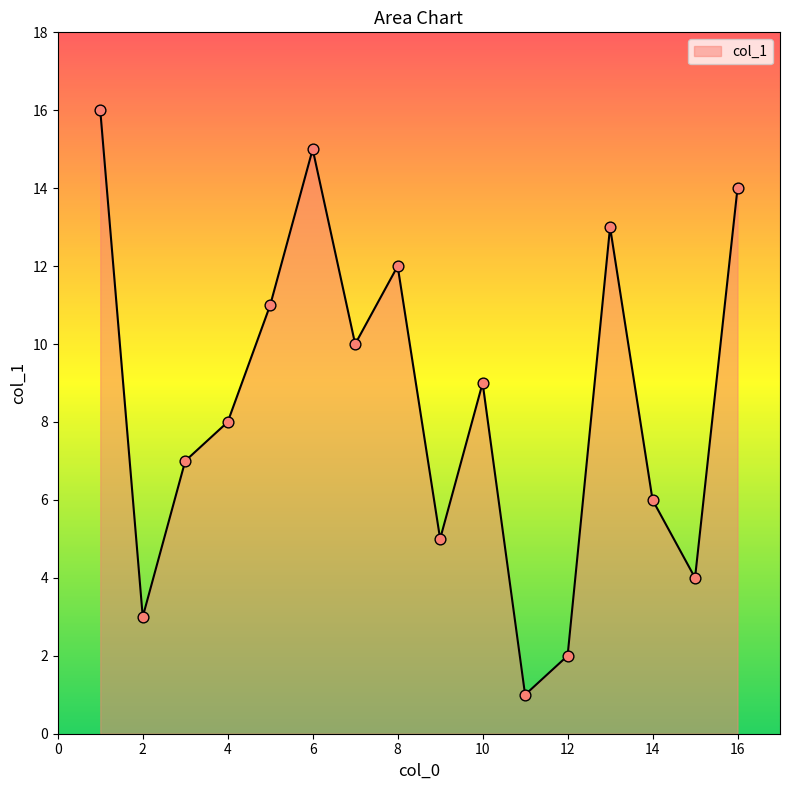

Does the chart have visible grid lines?

No